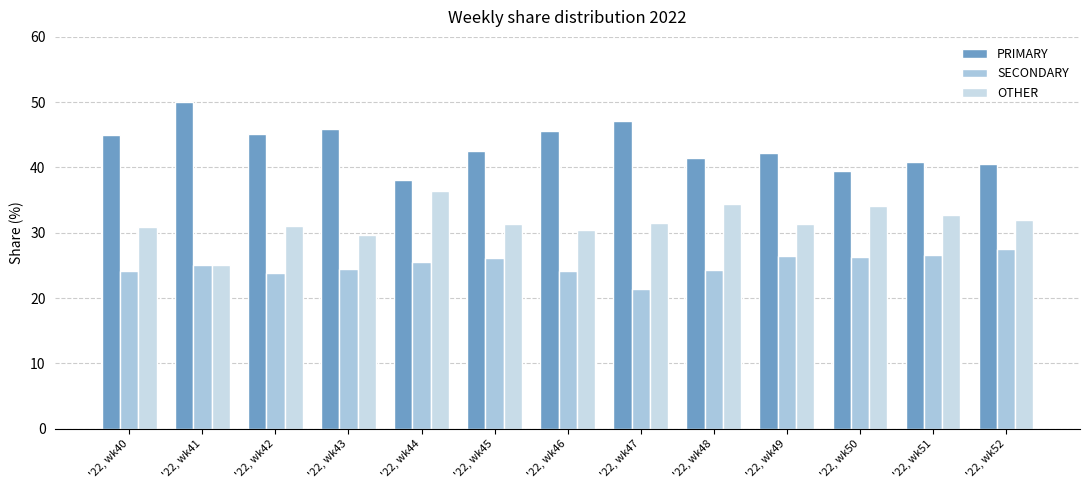

At how many categories does at least one series exceed 39?

12